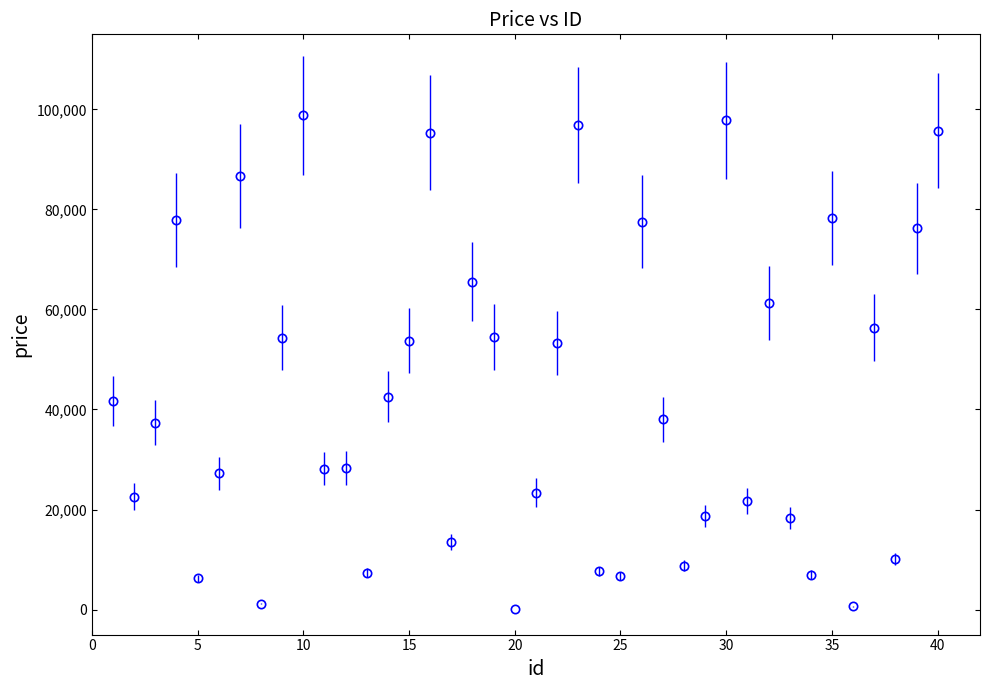

True or false: there are more than 1 points higher than both neighbors.

True